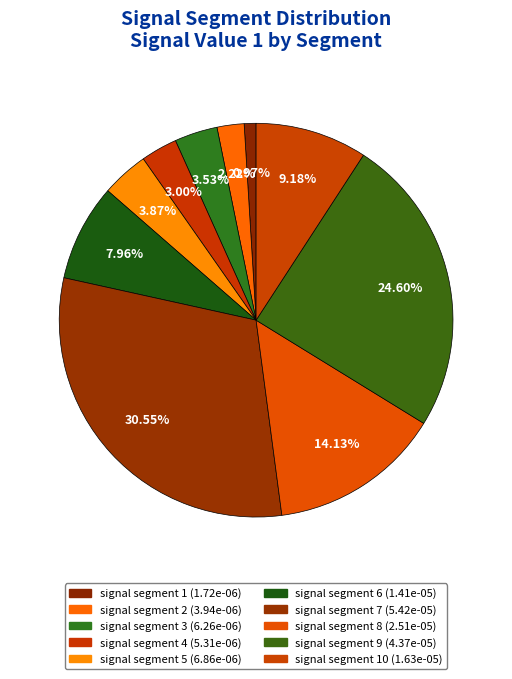

To the nearest percent, what is the average slice percentage?

10%